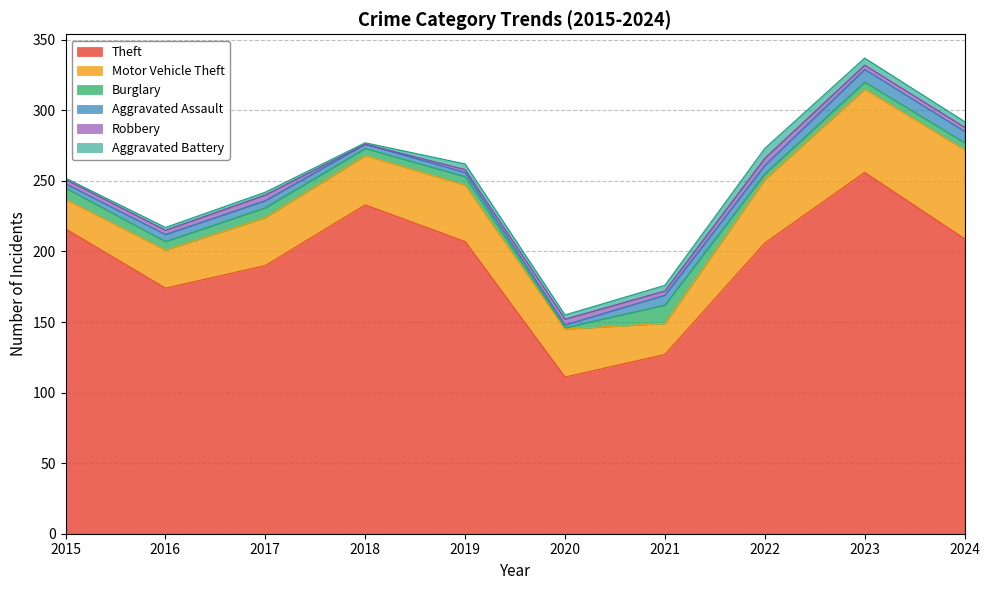

How many interior local peaks does the Theft series have?

2